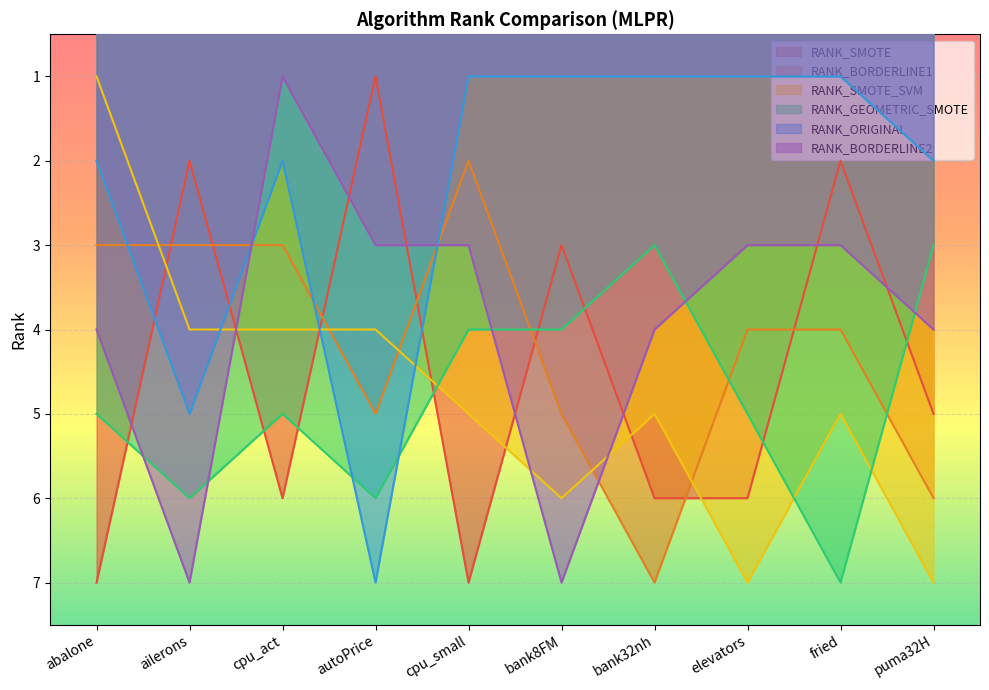

What value does the RANK_GEOMETRIC_SMOTE series have at fried?

7